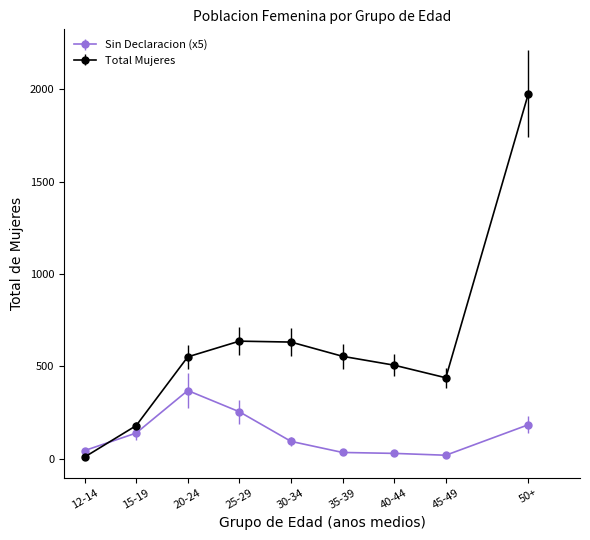

Which series has the largest range (max minus min)?

Total Mujeres